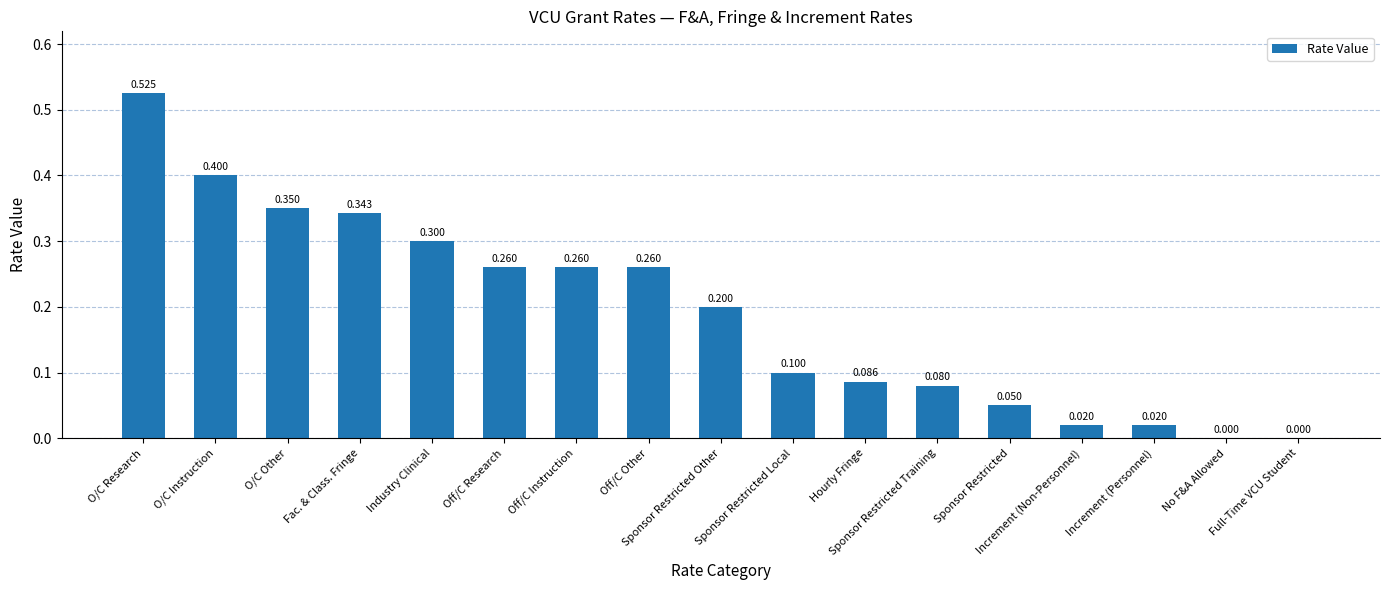

At which category does the chart reach its peak across all series?

O/C Research